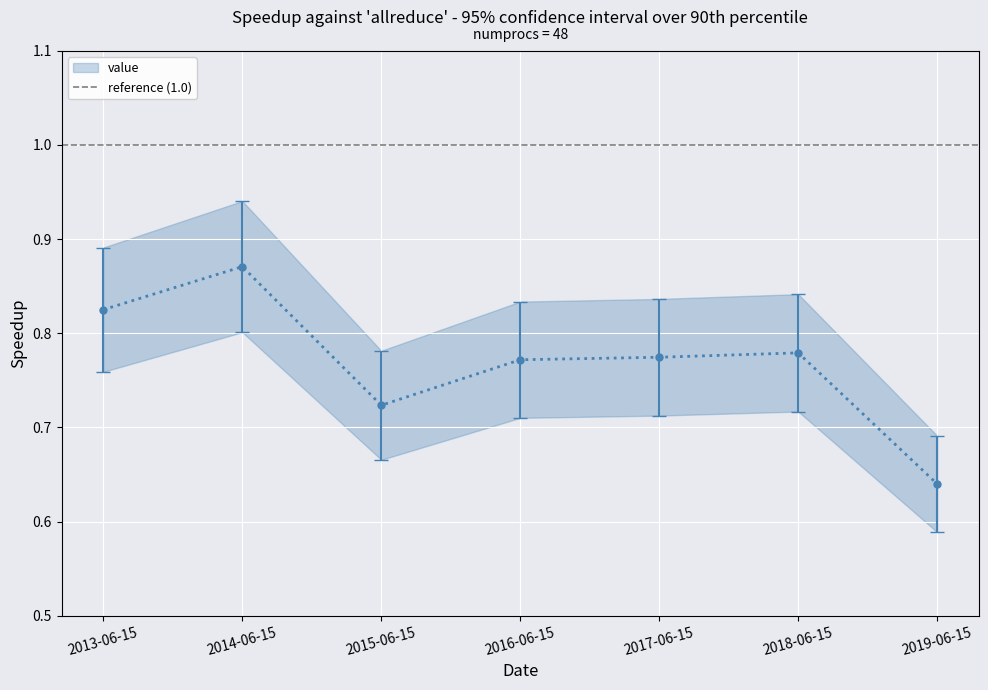

List the labels in order of value, largest first.

2014-06-15, 2013-06-15, 2018-06-15, 2017-06-15, 2016-06-15, 2015-06-15, 2019-06-15